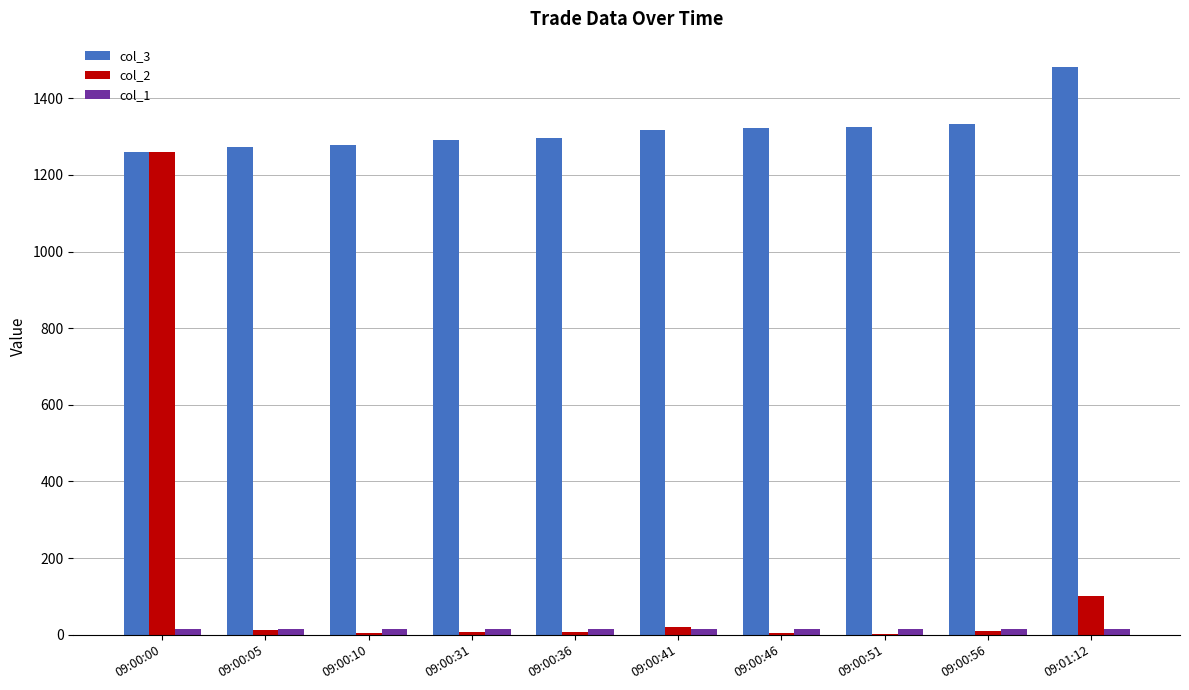

At which category is the sum across all series the highest?

09:00:00